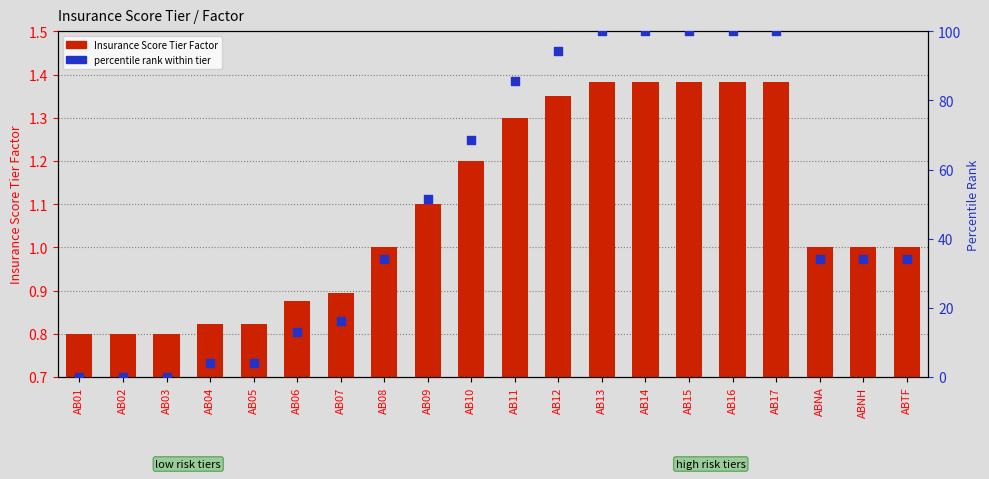

Which series reaches the minimum Y coordinate?

percentile rank within tier